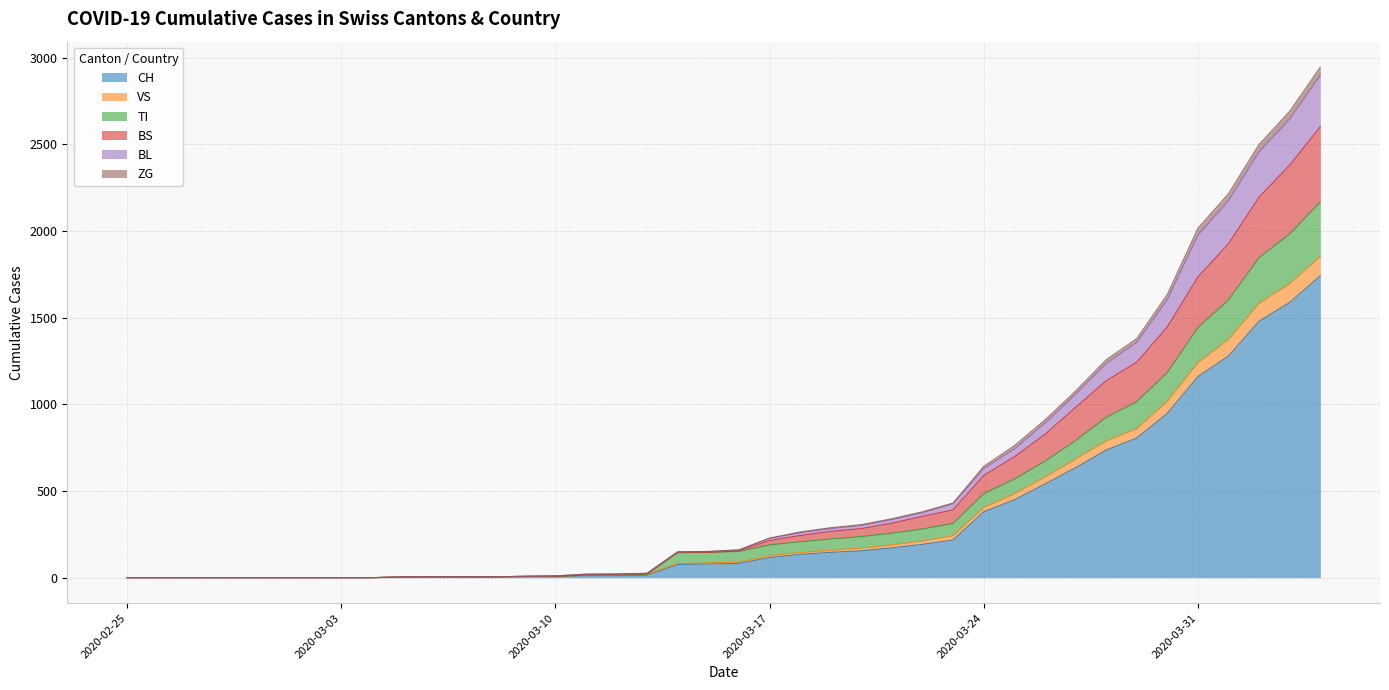

What is the highest value of the CH series?

1742